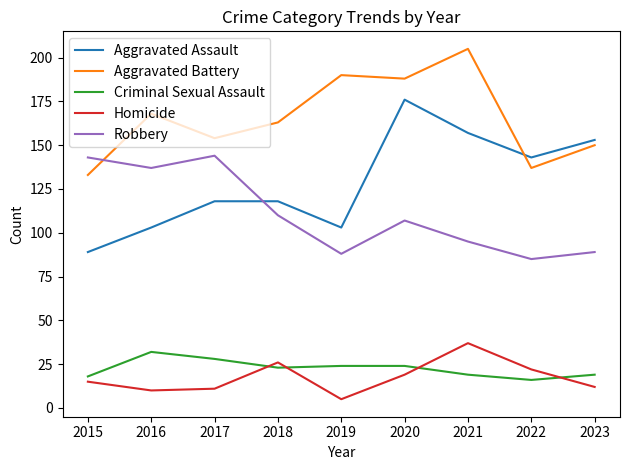

True or false: Aggravated Assault has more than 0 points higher than both neighbors.

True